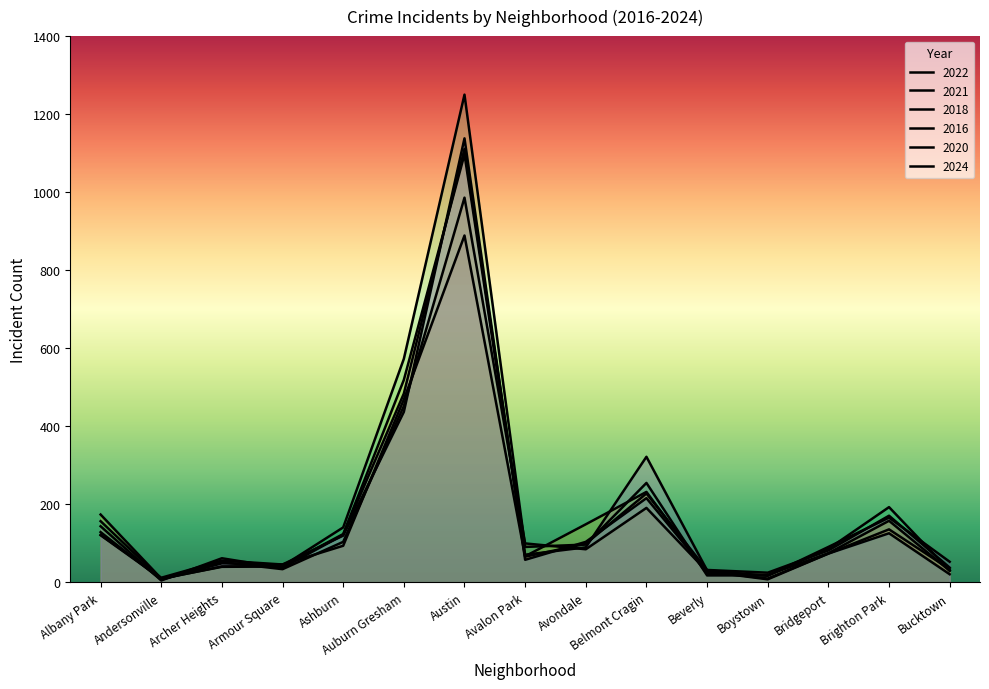

Rank the series at Beverly from highest to lowest value.

2022, 2024, 2021, 2020, 2018, 2016